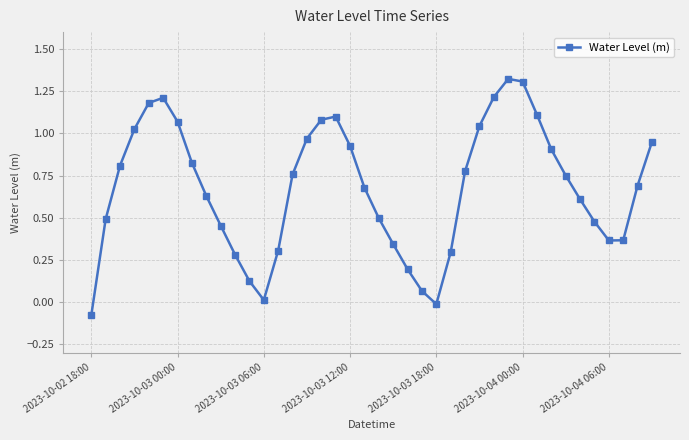

How many points are higher than both their immediate neighbors (excluding endpoints)?

3